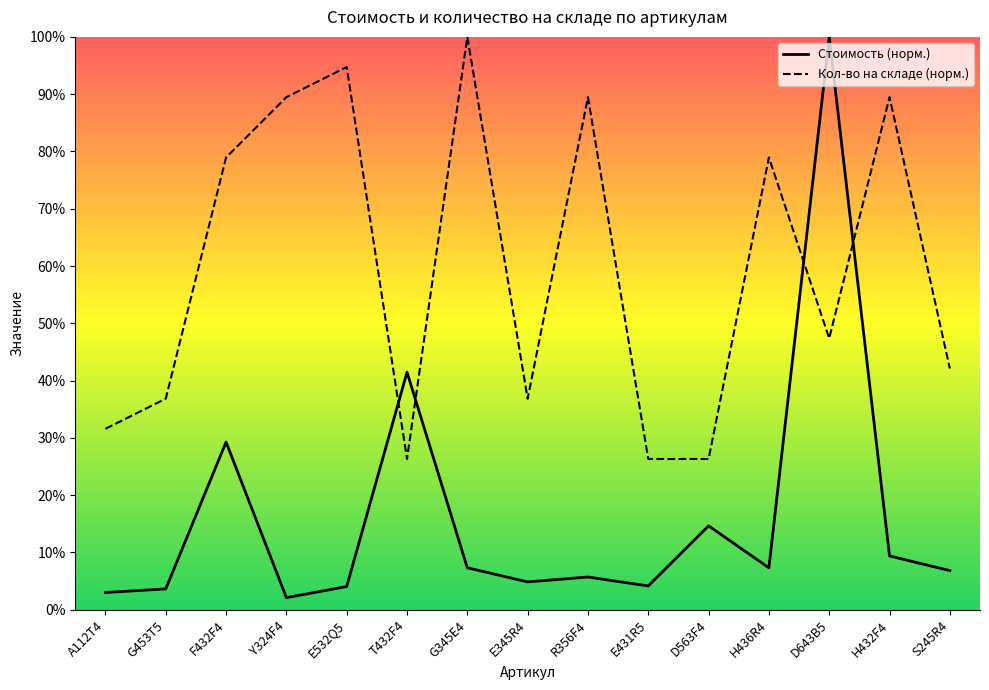

What is the average value of the Стоимость series?

16.2